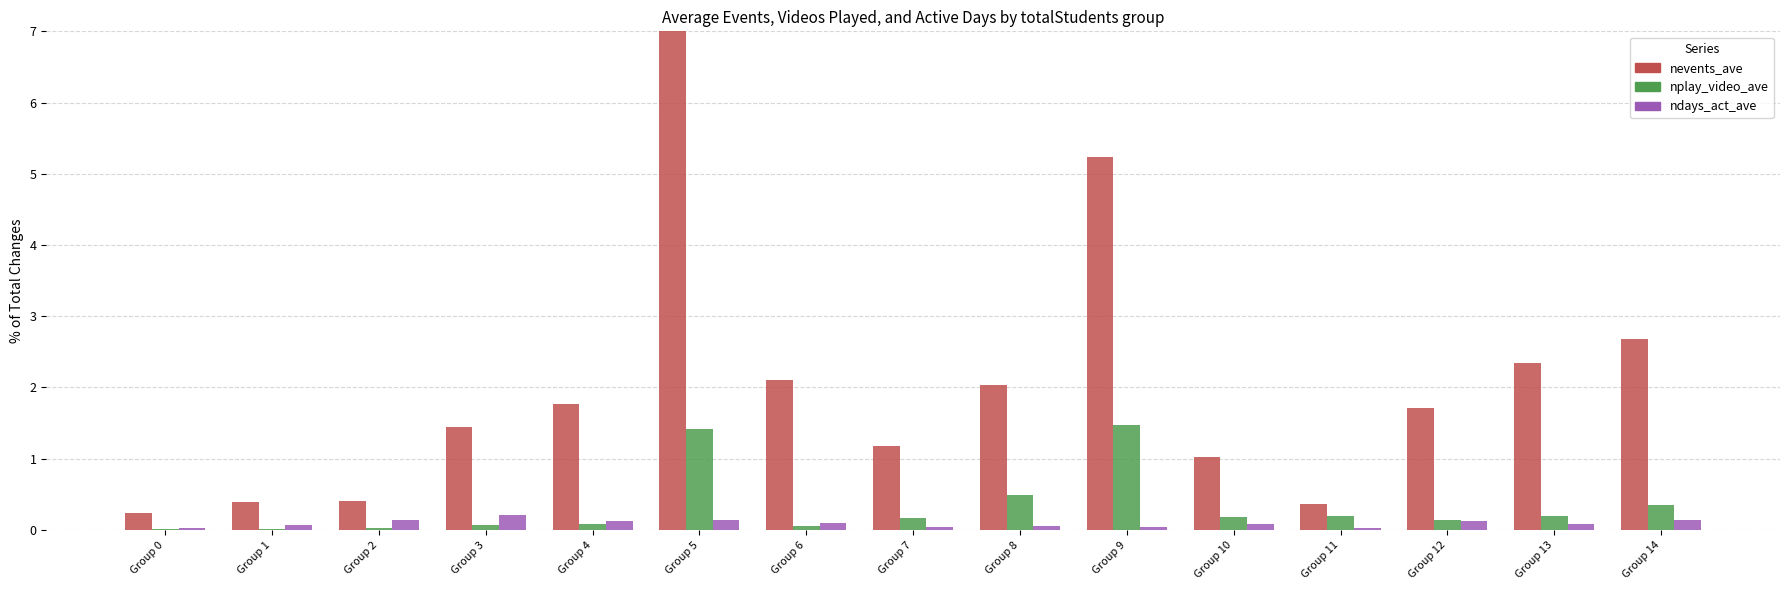

Does the chart contain stacked bars?

No